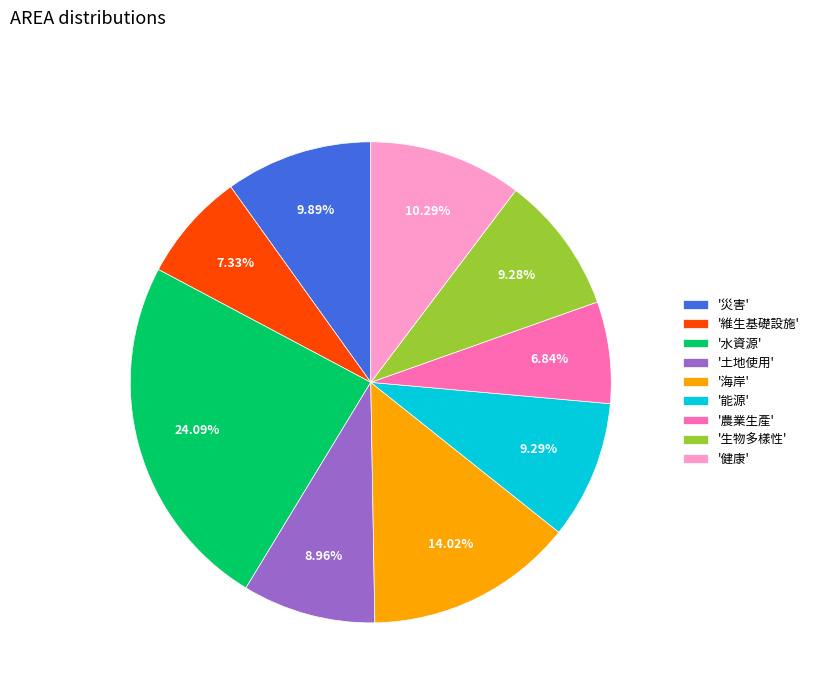

To the nearest percent, what is the difference between the largest and smallest slice percentages?

17%